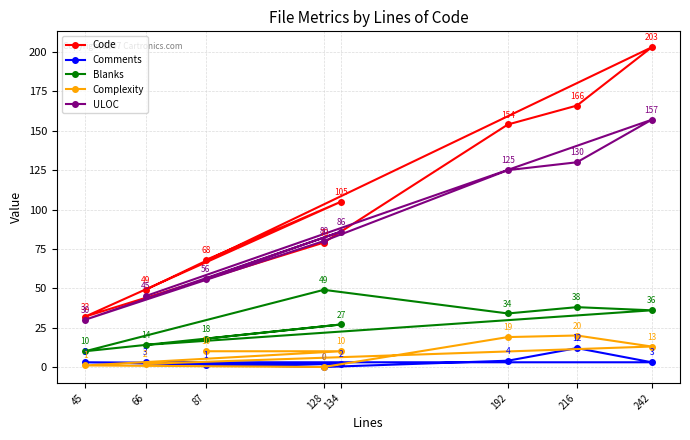

The value of Comments at 45 is 1. True or false?

False